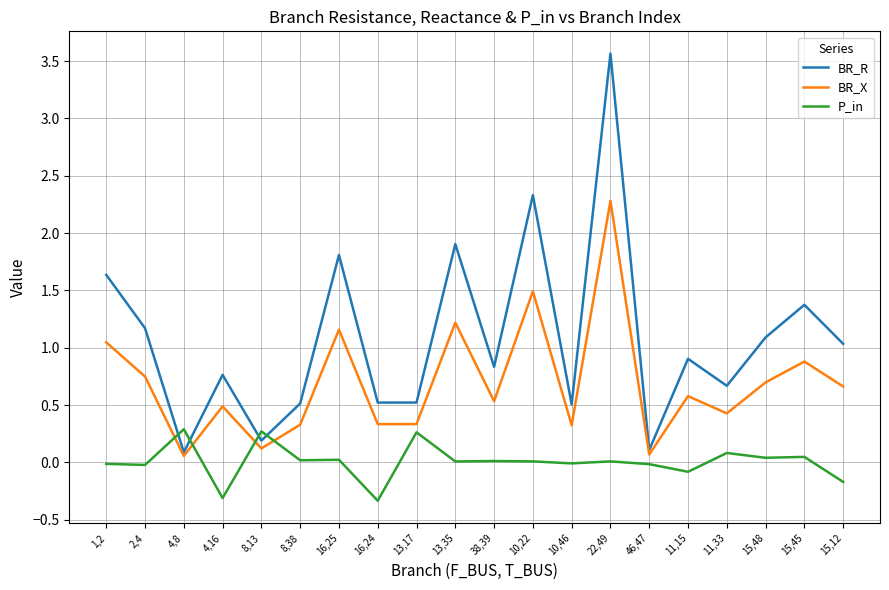

At which label does BR_R reach its peak?

22,49